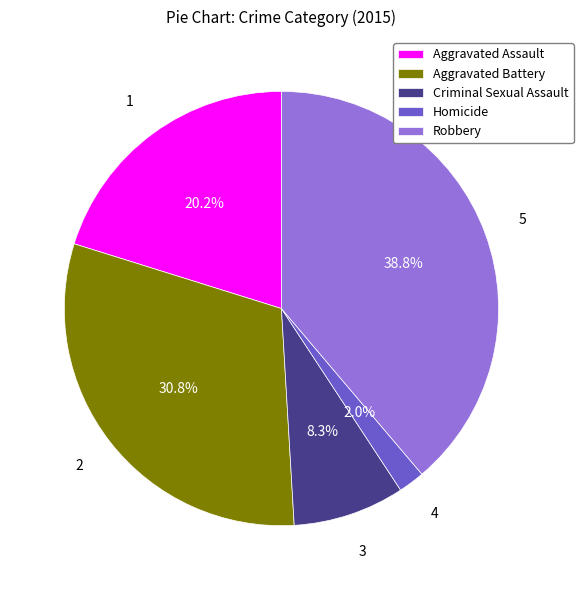

Is there a majority slice in this chart?

No